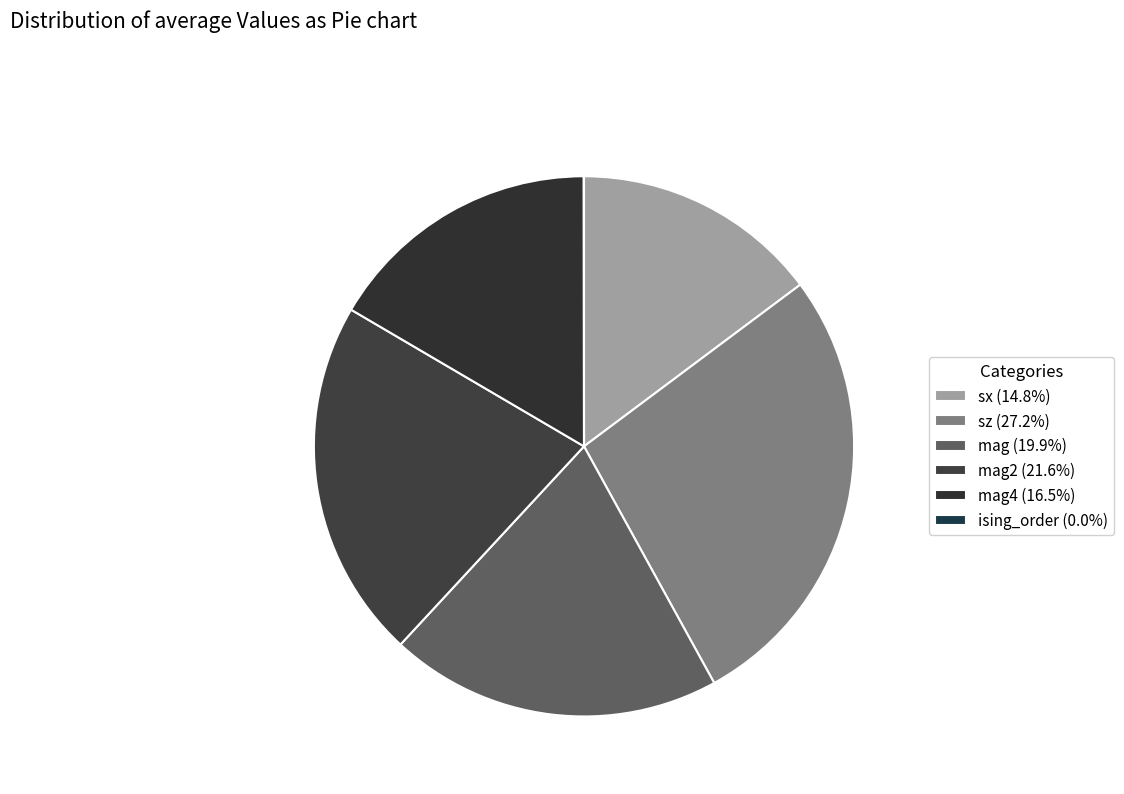

Is there a majority slice in this chart?

No